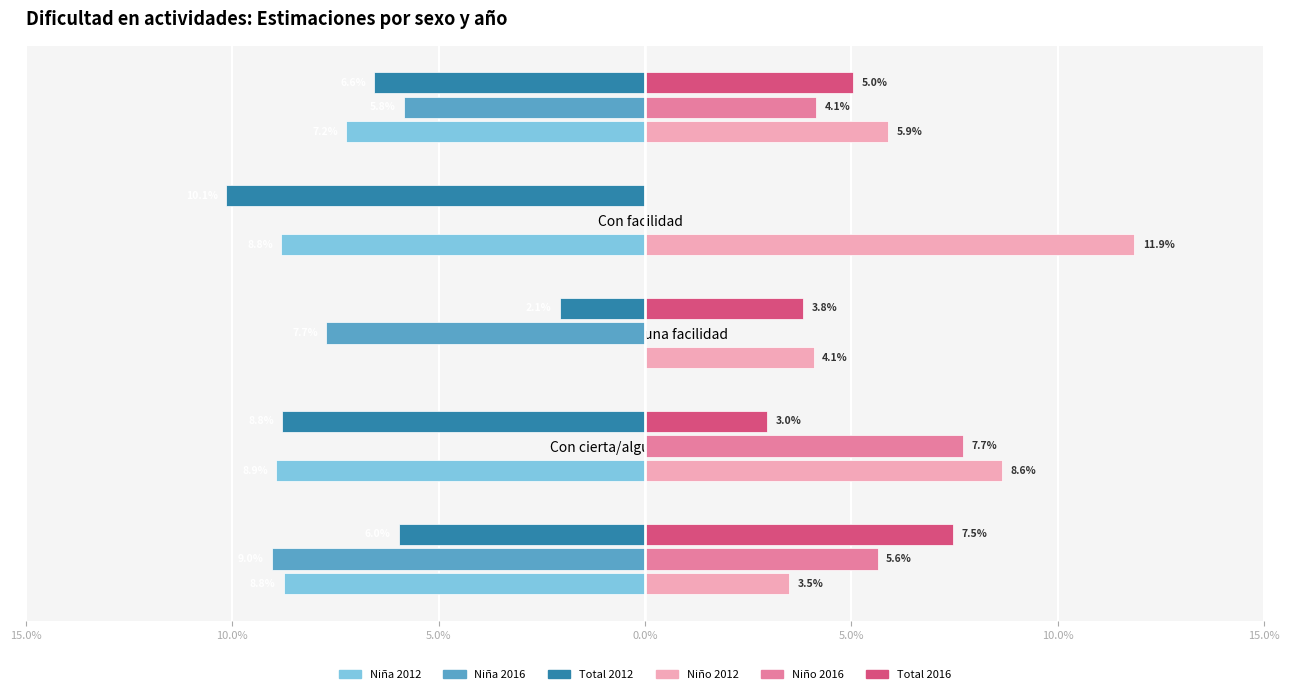

What are all the series names shown in the legend?

Niña 2012, Niña 2016, Total 2012, Niño 2012, Niño 2016, Total 2016